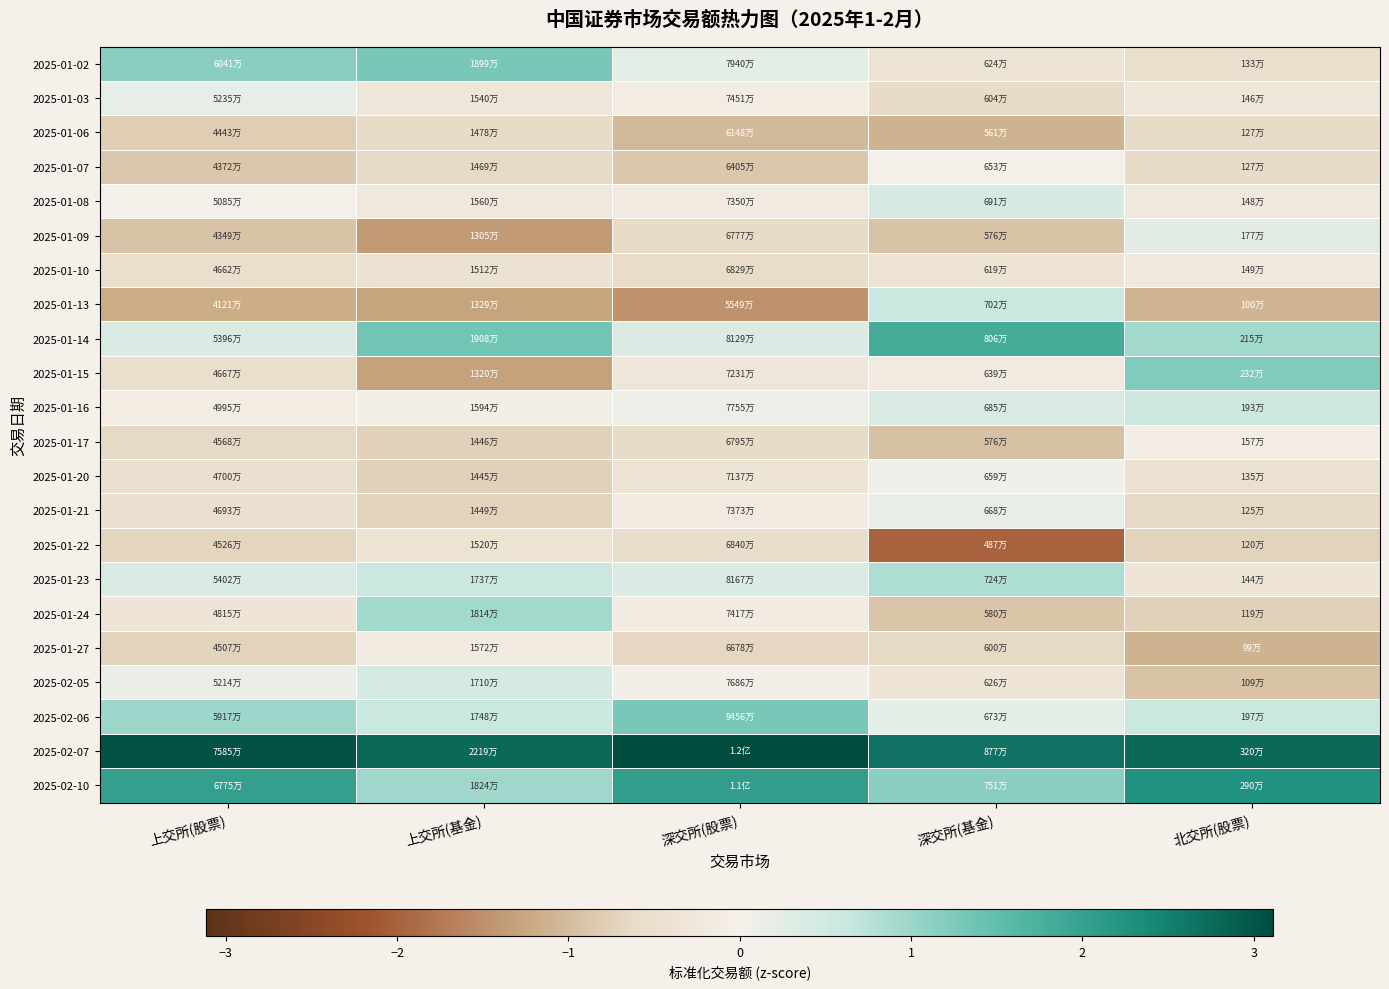

Count the number of data series in this chart.

22